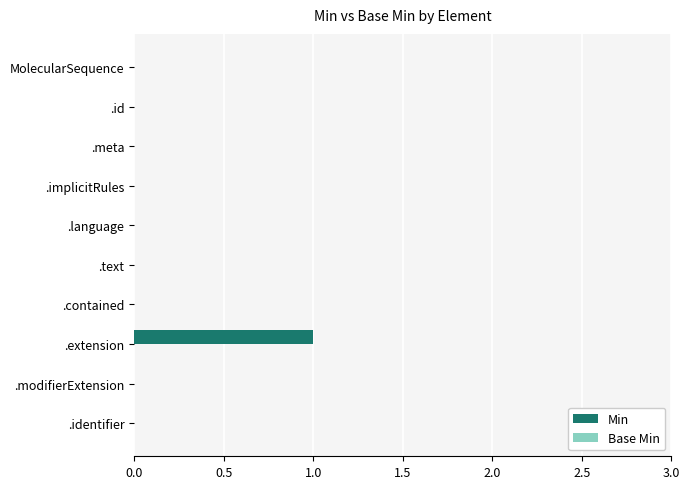

Which label corresponds to the largest value in the chart?

.extension